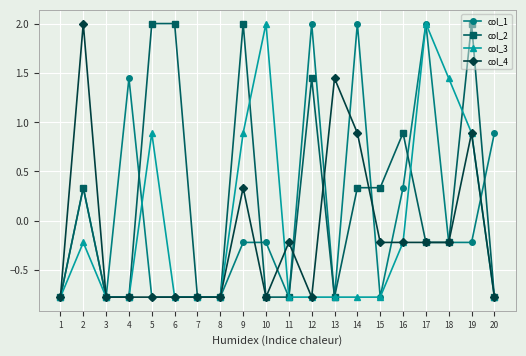

How many values in col_2 are above zero?

9